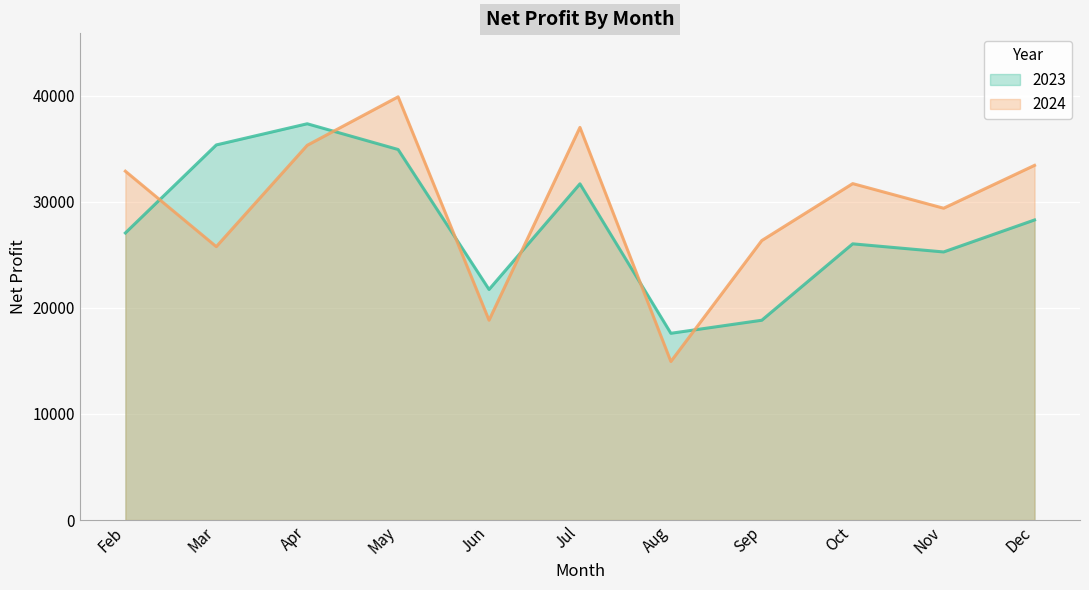

Reading left to right, what are all the values shown in this chart?

2023: Feb=27055	Mar=35350	Apr=37345	May=34920	Jun=21730	Jul=31685	Aug=17600	Sep=18830	Oct=26030	Nov=25265	Dec=28280
2024: Feb=32875	Mar=25765	Apr=35315	May=39885	Jun=18830	Jul=37005	Aug=14940	Sep=26340	Oct=31705	Nov=29385	Dec=33425